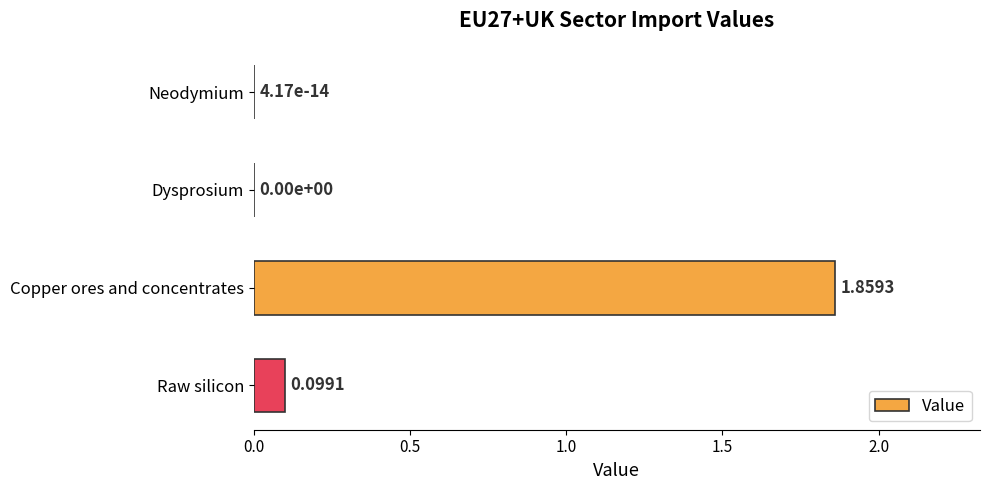

What is the change in value from Dysprosium to Copper ores and concentrates?

+1.9